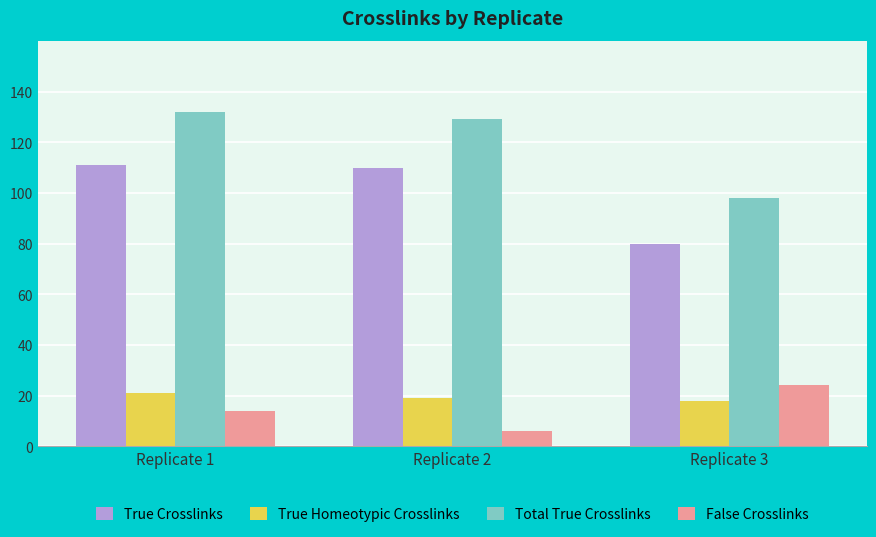

At which category does the chart reach its peak across all series?

Replicate 1